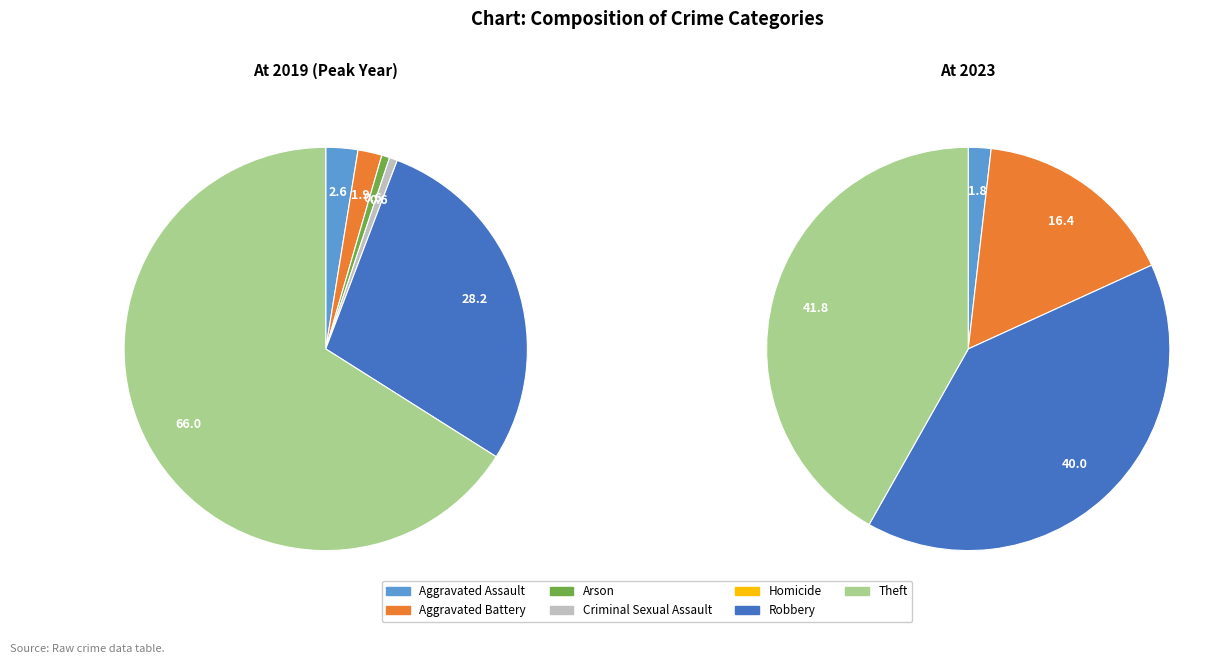

What portion of the pie excludes 3?

99.4%